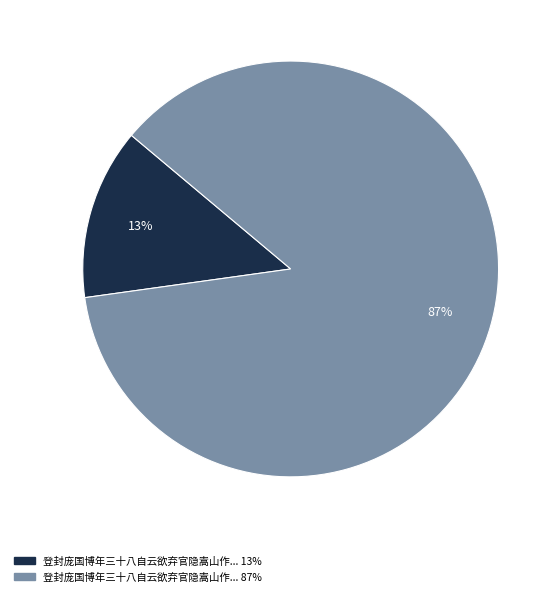

Is there any slice that represents more than half of the pie?

Yes